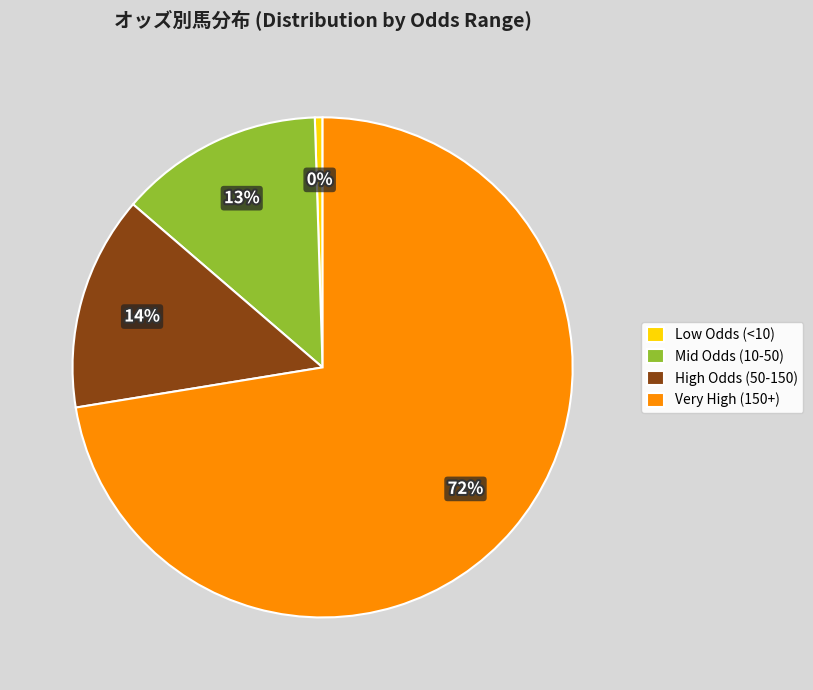

To the nearest percent, what is the average slice percentage?

25%